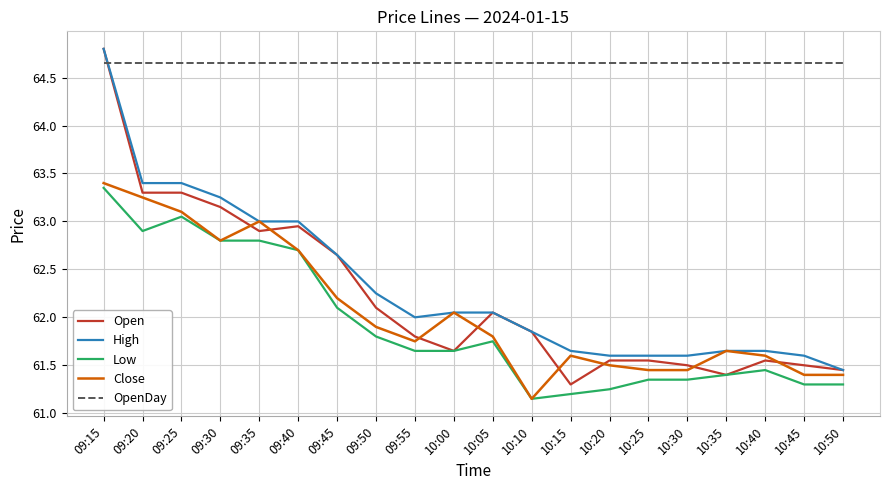

The value of Low at 09:20 is 83.1. True or false?

False